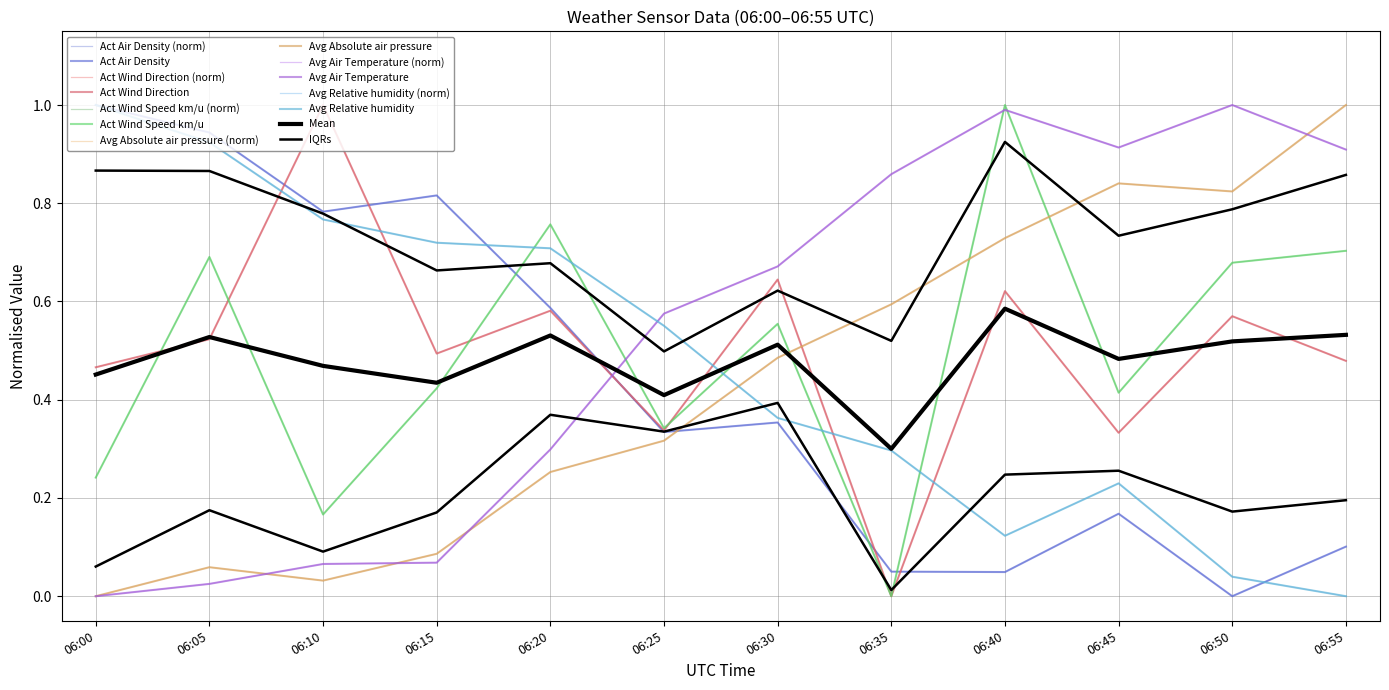

Which has a higher value, 06:35 or 06:10?

06:10